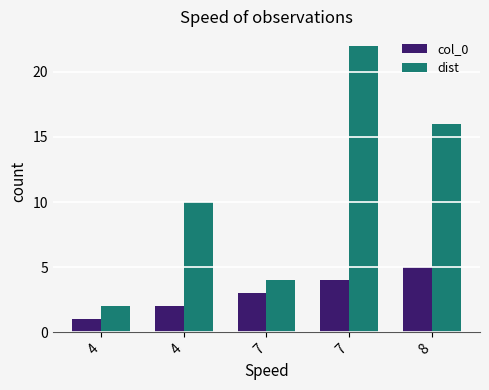

How many bars are there in total?

10